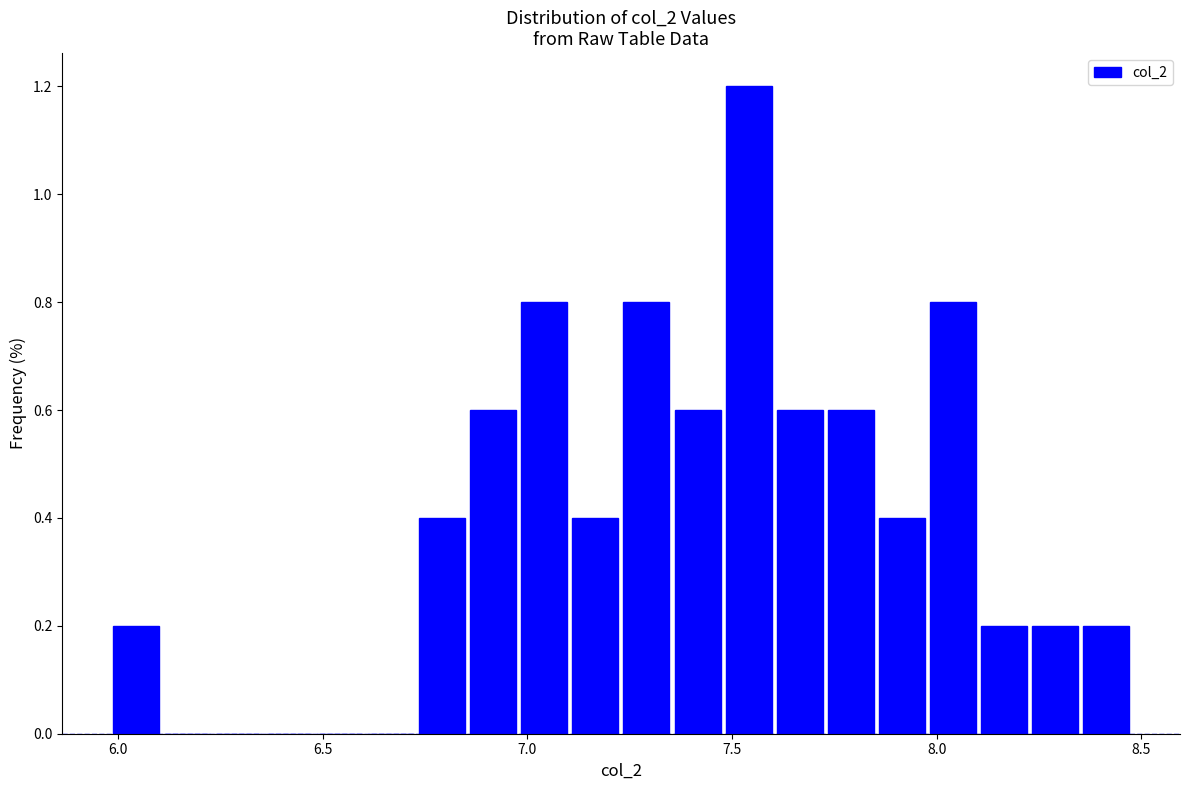

Around what value on the x-axis is the tallest bar? Give the approximate position of its centre, as read against the axis.

7.55